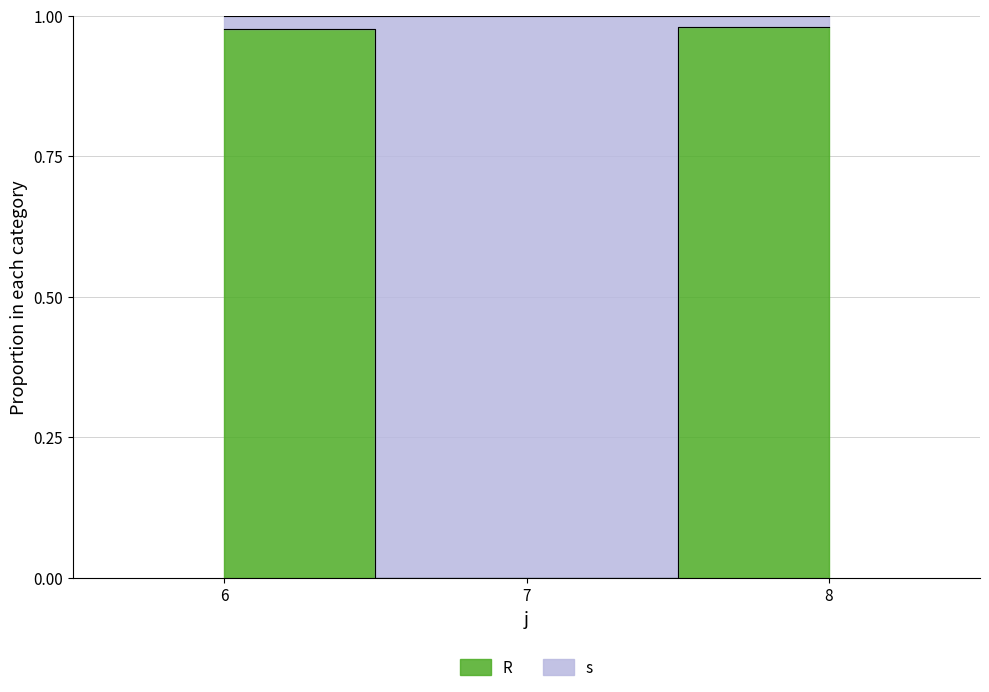

Where is the data nearest to the value 0?

7